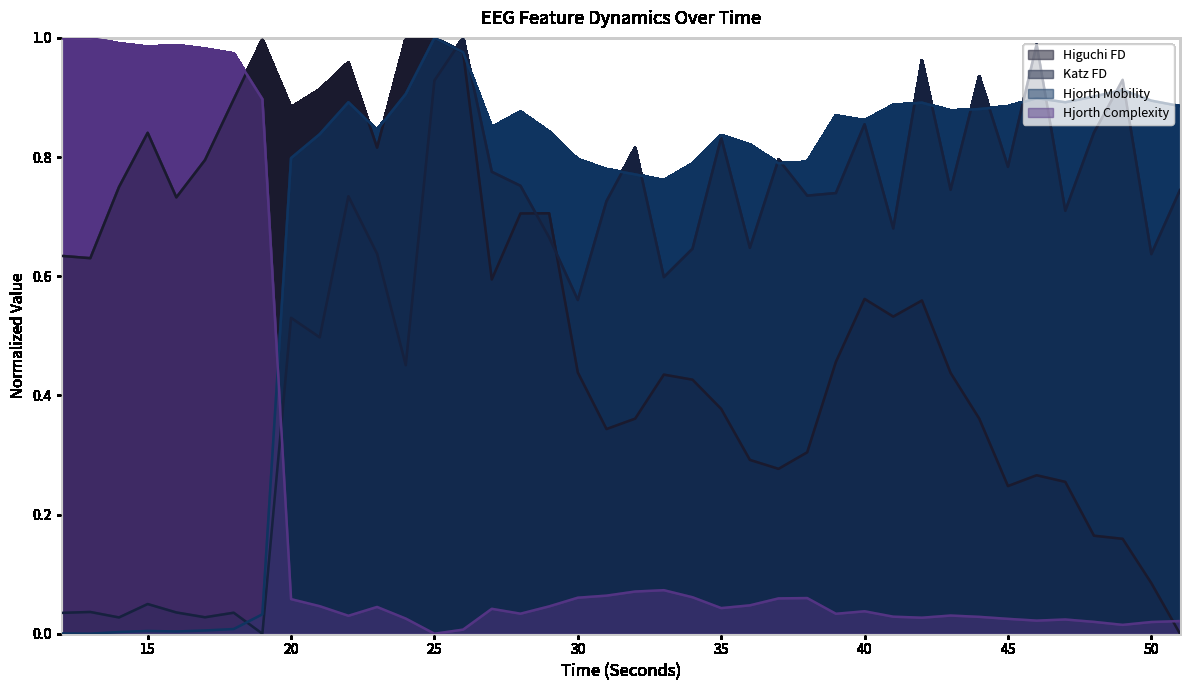

How many lines are shown in the chart?

4